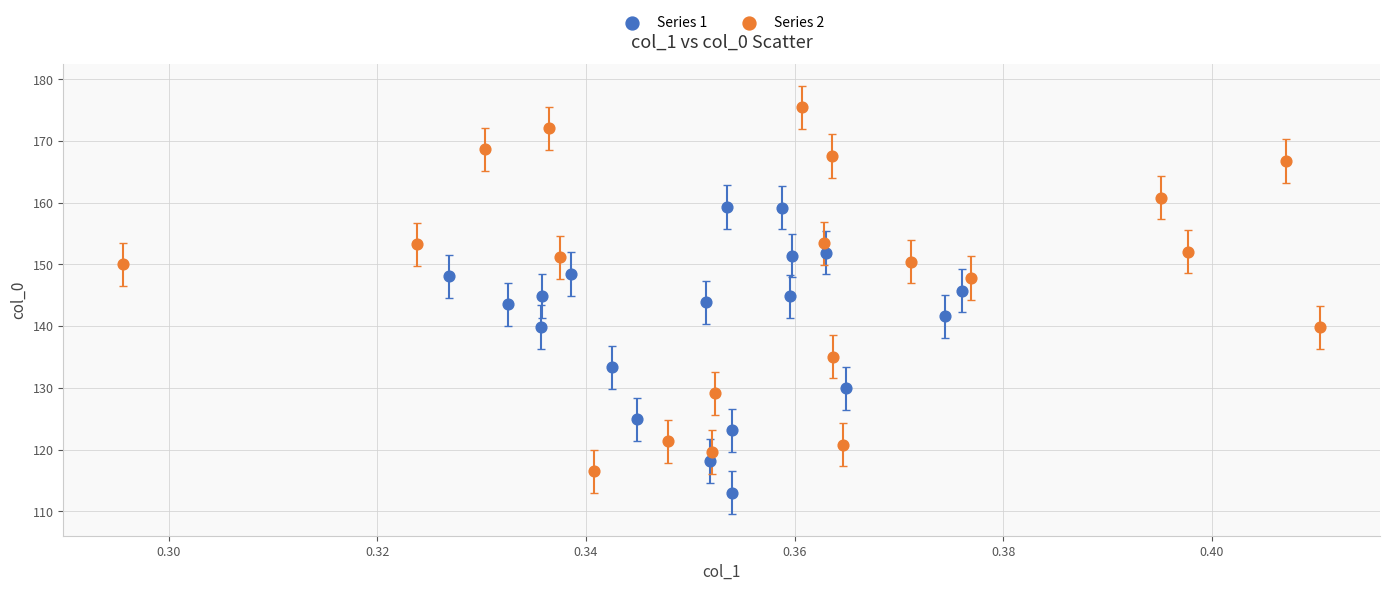

Which series has the widest spread of Y values?

Series 2